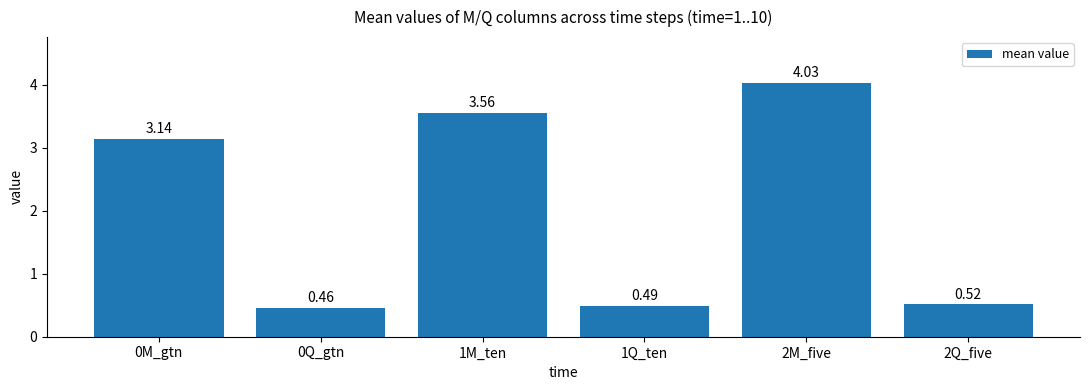

True or false: the data shows 5.4 at 2M_five.

False